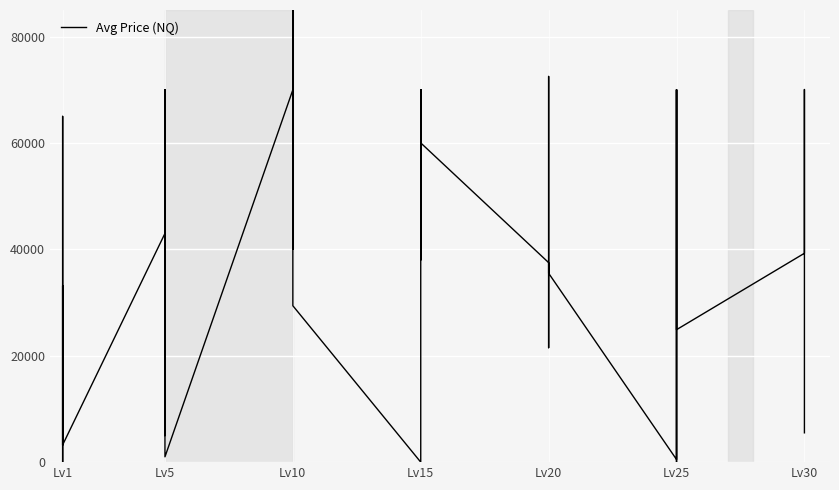

List the labels in order of value, largest first.

Lv10, Lv20, Lv30, Lv25, Lv25, Lv15, Lv25, Lv15, Lv20, Lv5, Lv10, Lv10, Lv5, Lv10, Lv1, Lv15, Lv15, Lv20, Lv30, Lv5, Lv10, Lv30, Lv15, Lv20, Lv20, Lv5, Lv1, Lv10, Lv25, Lv20, Lv30, Lv5, Lv1, Lv1, Lv5, Lv25, Lv1, Lv1, Lv15, Lv25